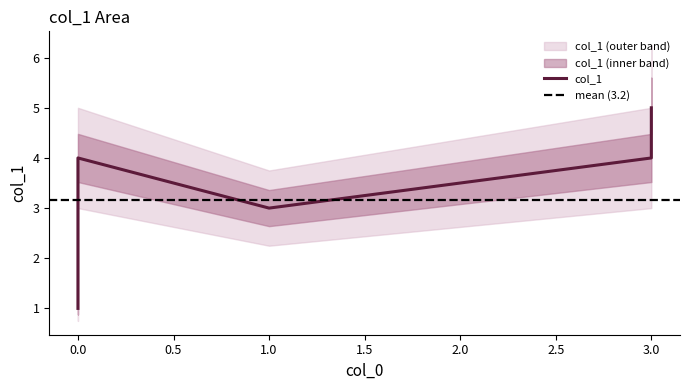

What is the value of the 6th point from the left?

4